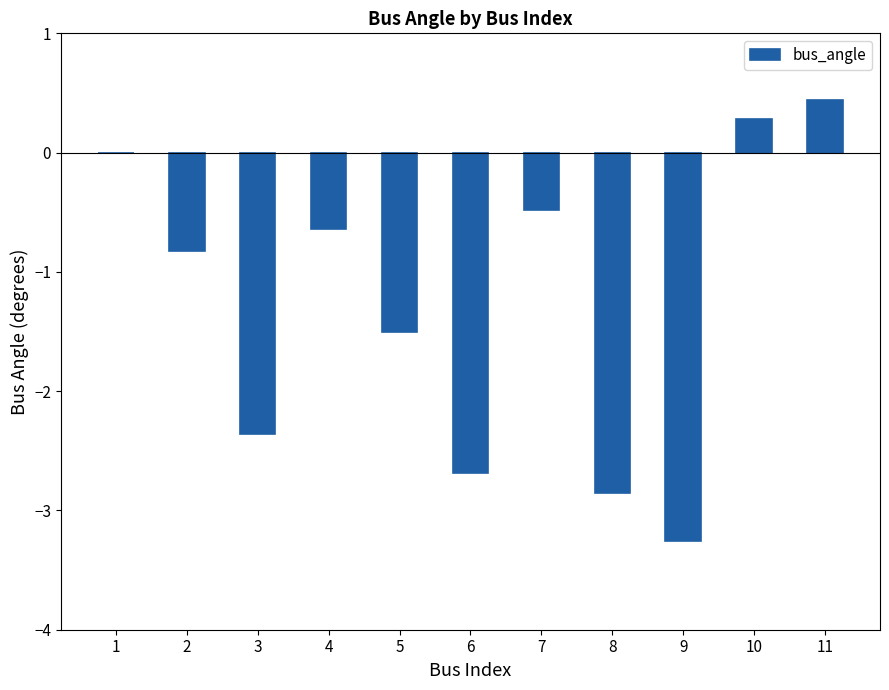

Reading right to left, list all the values displayed in this chart.

0.4	0.3	-3.3	-2.9	-0.5	-2.7	-1.5	-0.6	-2.4	-0.8	0.0